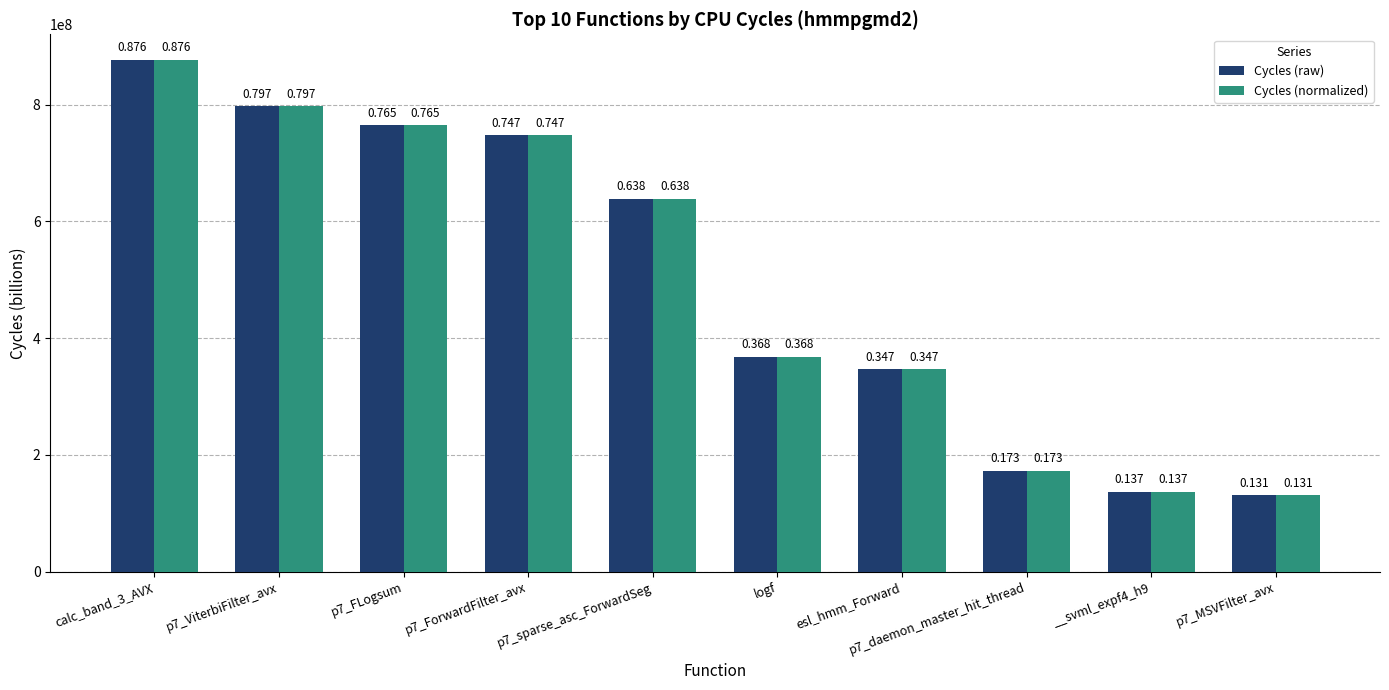

Does the chart contain stacked bars?

No